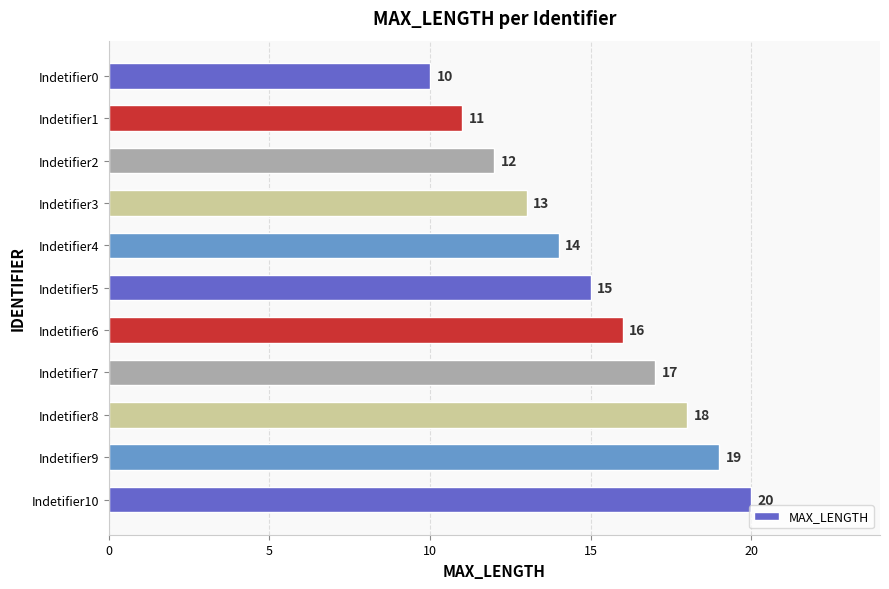

Where is the data nearest to the value 15?

Indetifier5